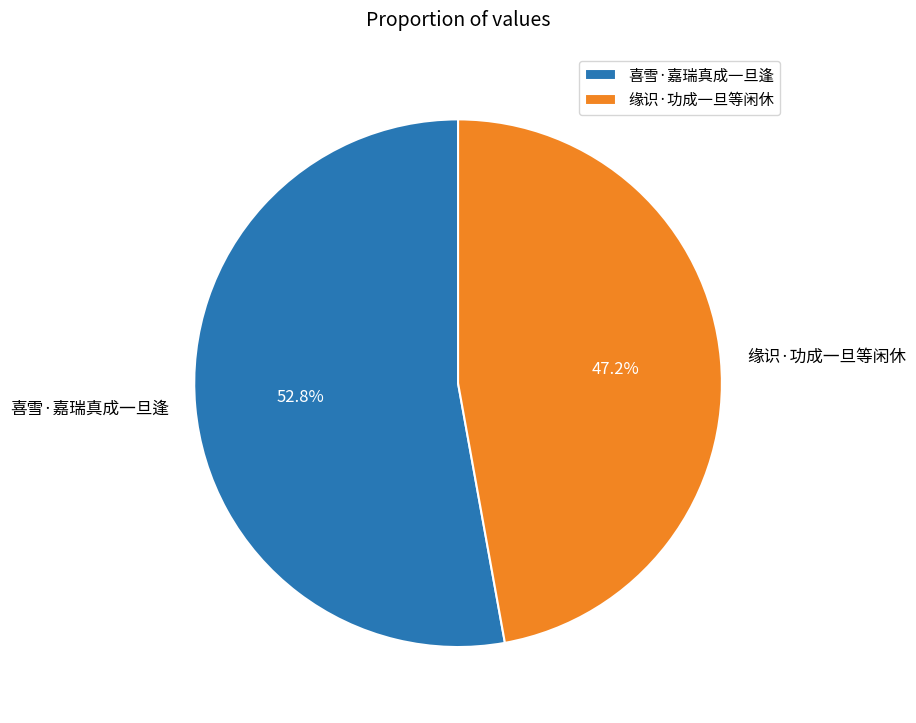

How much of the chart is everything except 喜雪·嘉瑞真成一旦逢?

47.2%